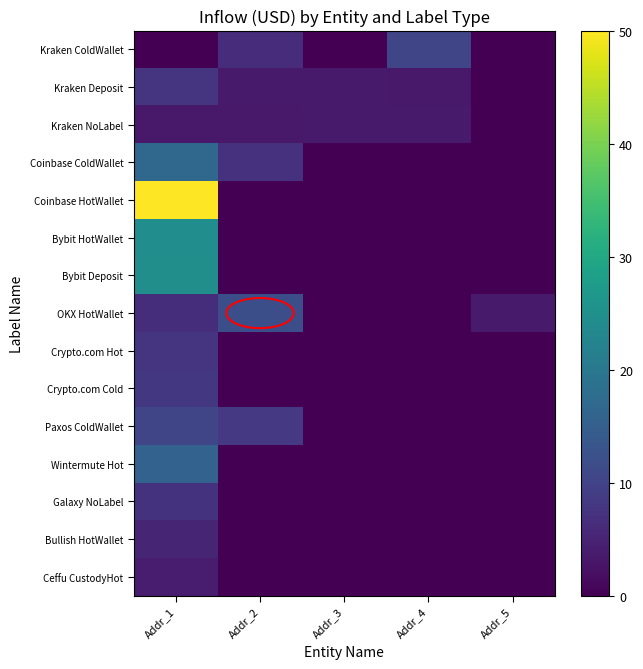

Which series has the largest range (max minus min)?

Coinbase HotWallet